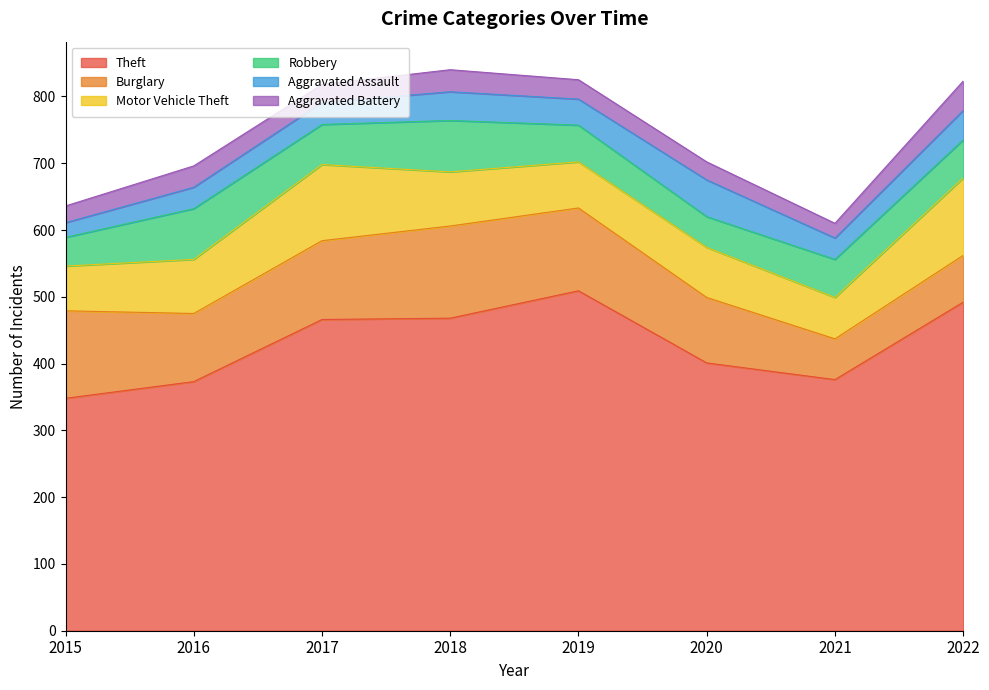

What are all the series names shown in the legend?

Theft, Burglary, Motor Vehicle Theft, Robbery, Aggravated Assault, Aggravated Battery